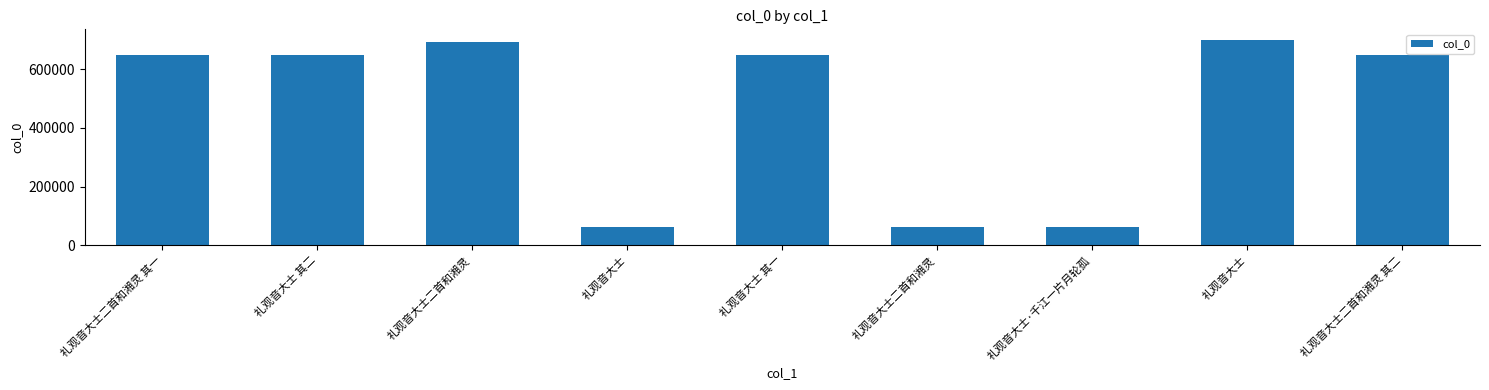

Count the number of data series in this chart.

1